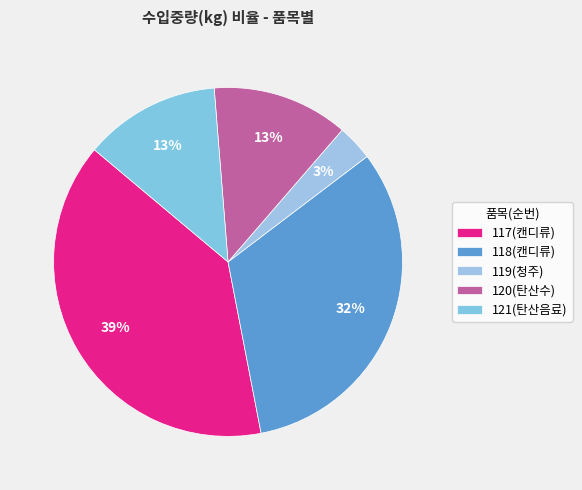

Approximately how many times larger is the value at 121(탄산음료) compared to 120(탄산수)?

1.0